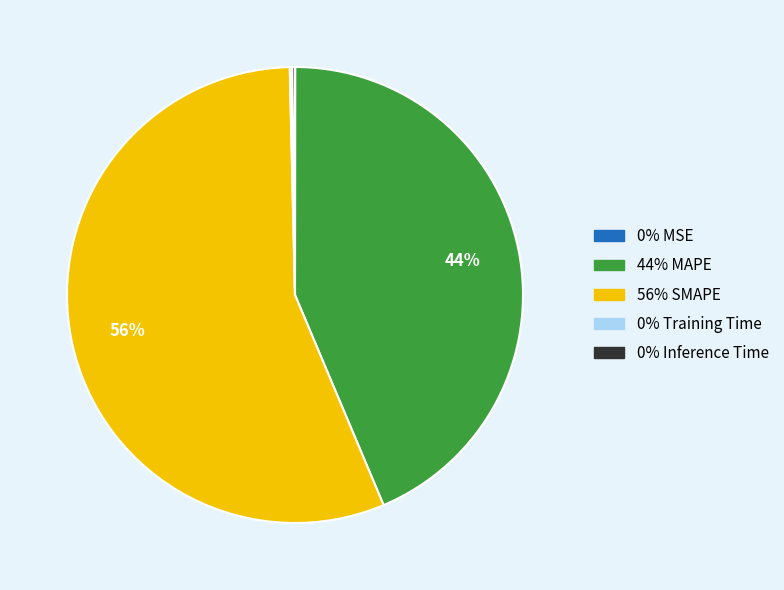

Does any single category account for the majority?

Yes